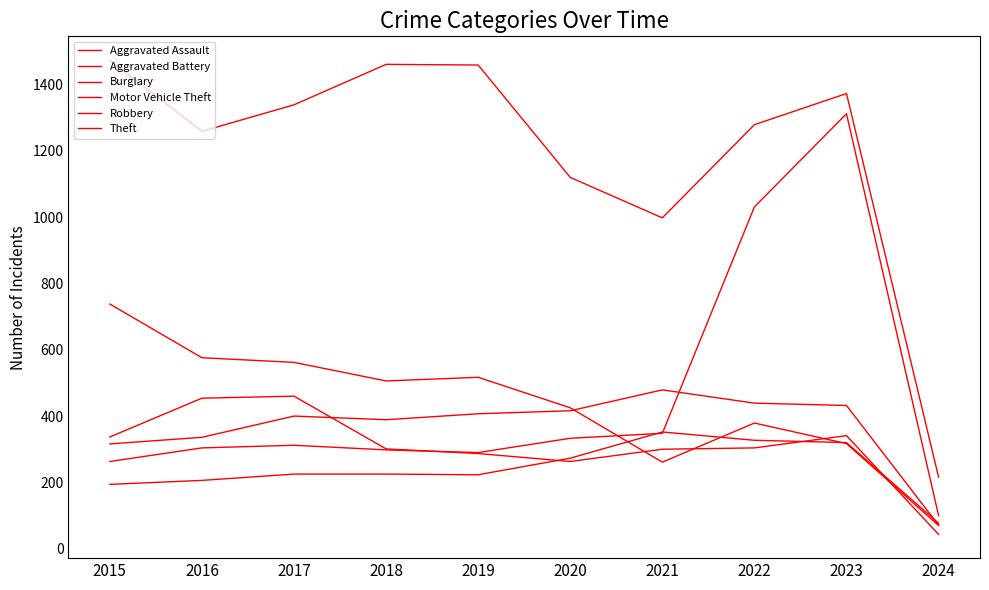

Where is the first local maximum for Motor Vehicle Theft?

2017